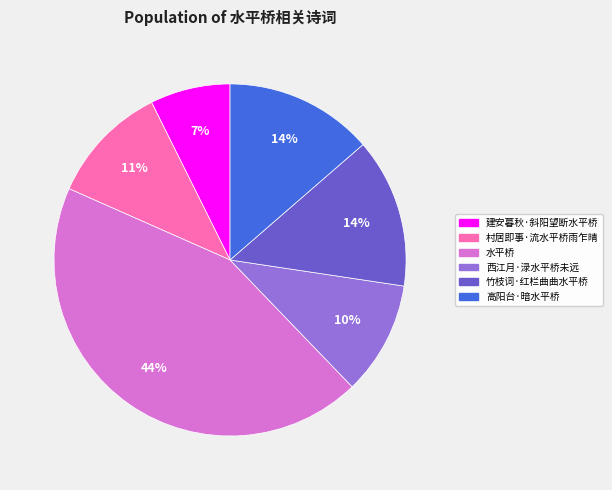

Approximately how many times larger is the value at 高阳台·暗水平桥 compared to 水平桥?

0.3